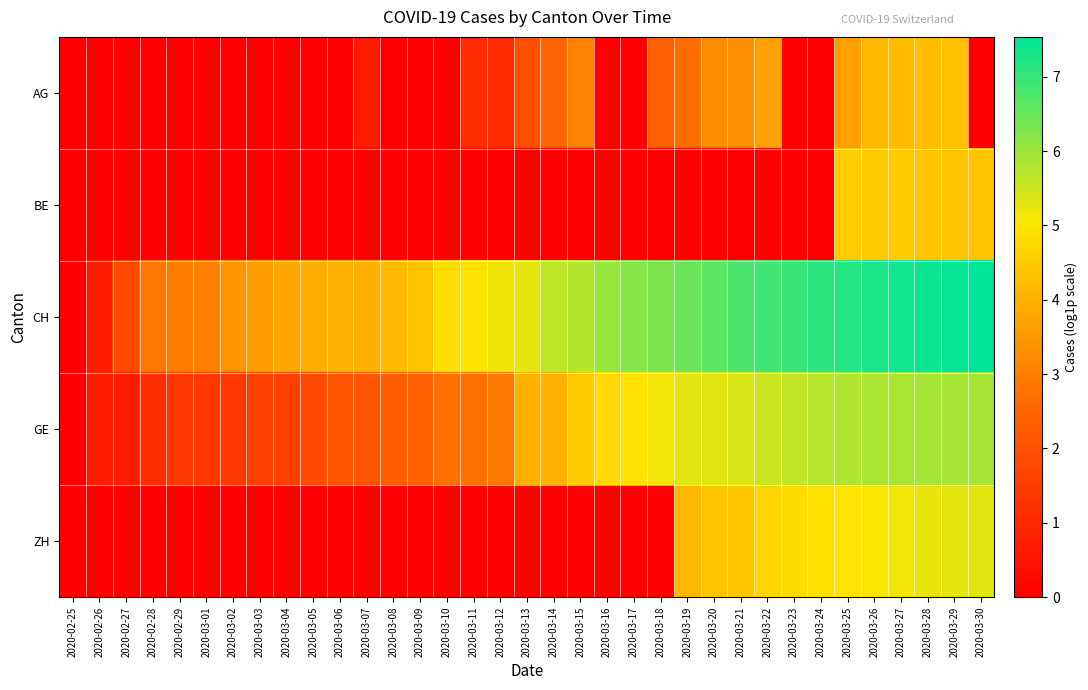

Which series has the largest total across all categories?

CH